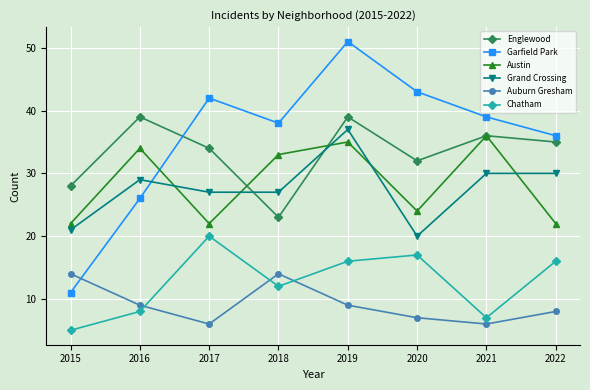

Where do Grand Crossing and Austin first cross each other?

2016 and 2017